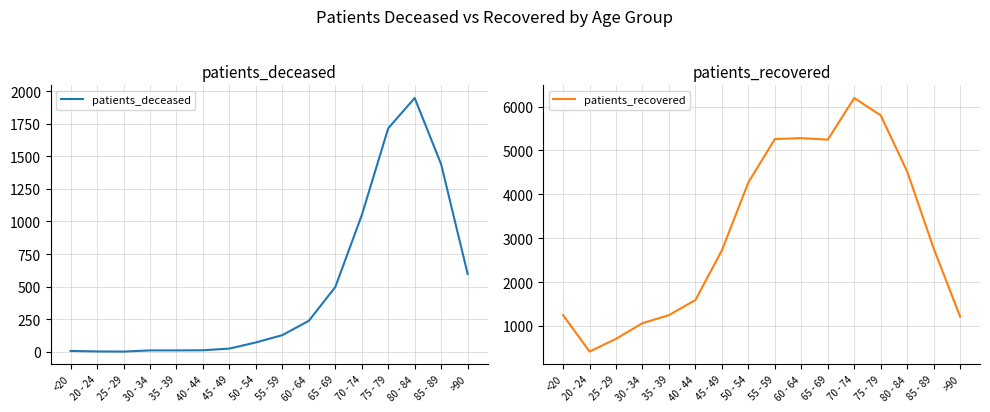

What is the total value across all series at 55 - 59?

5387